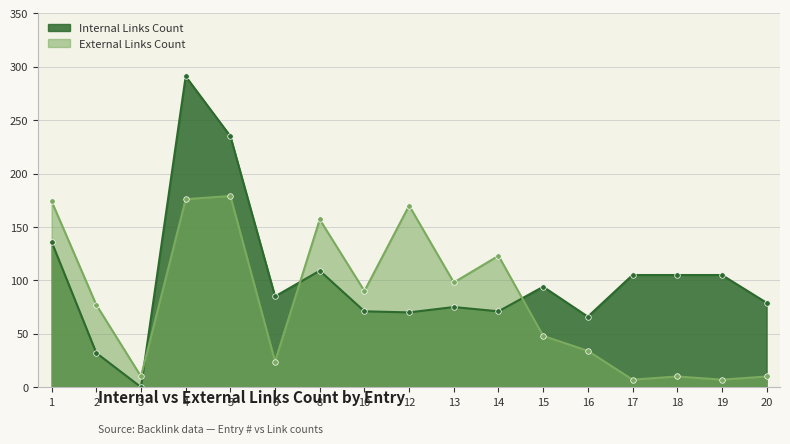

Does the chart display data point markers on the line(s)?

Yes